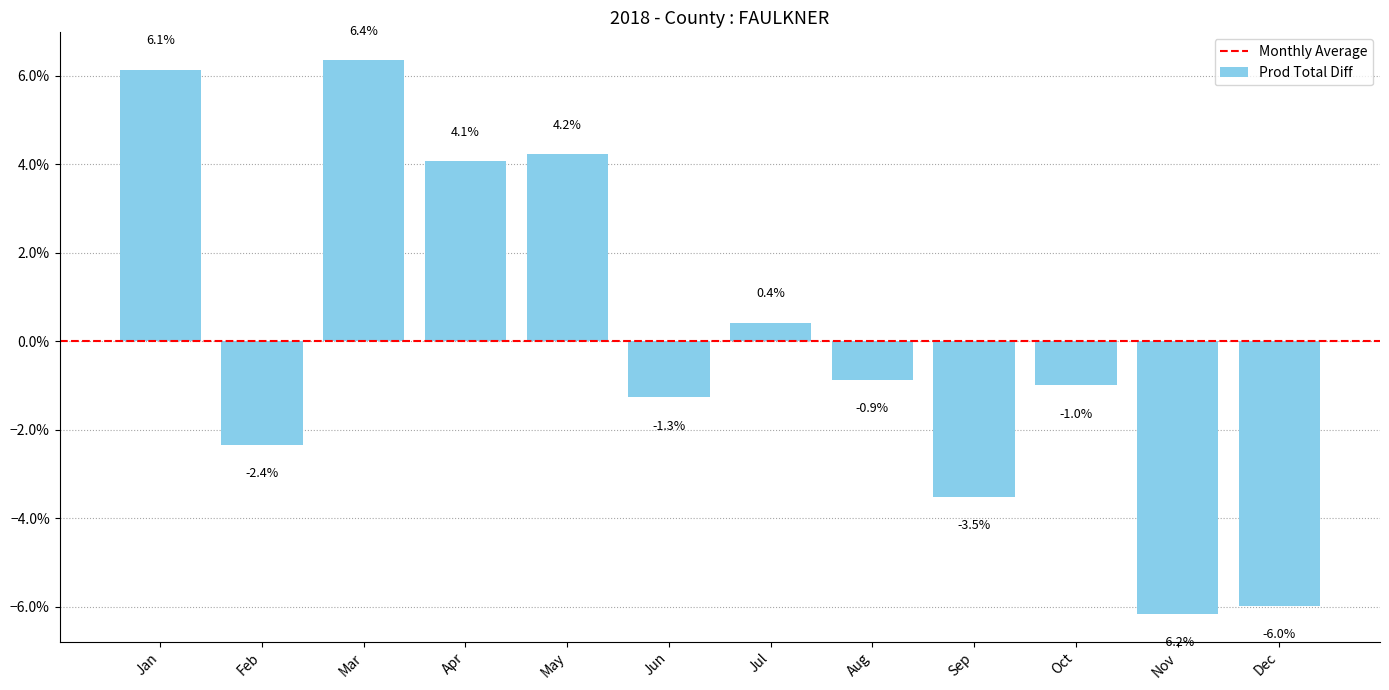

The chart shows a value of 4.1 at Apr. True or false?

True